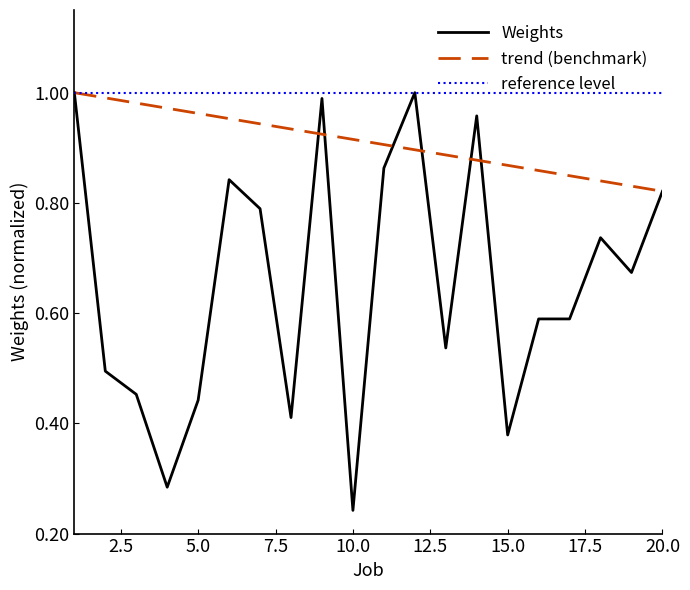

True or false: trend (benchmark) and Weights intersect in this chart.

True